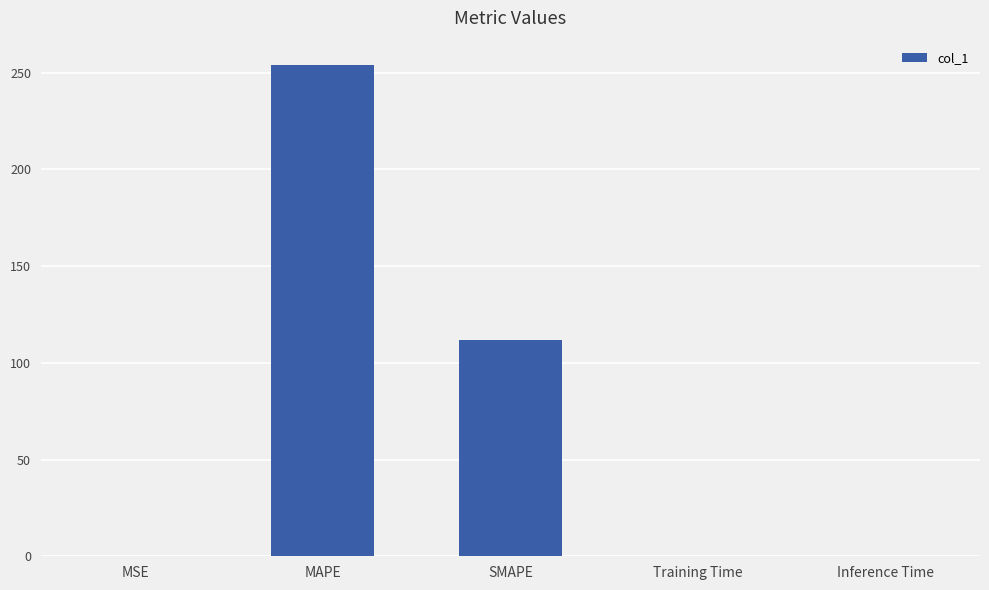

Where is the data nearest to the value 126?

SMAPE